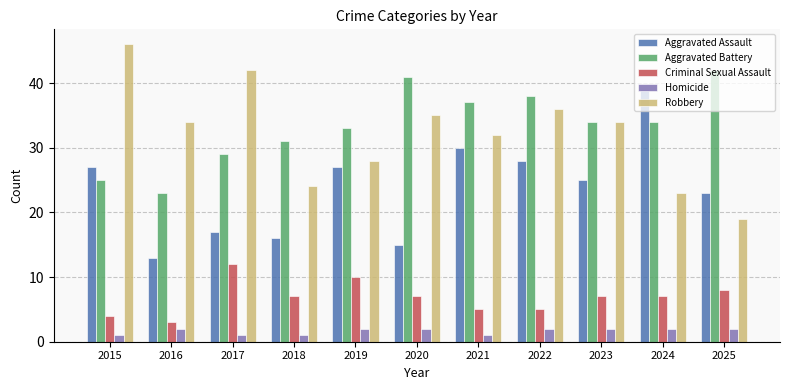

What is the smallest value displayed?

1